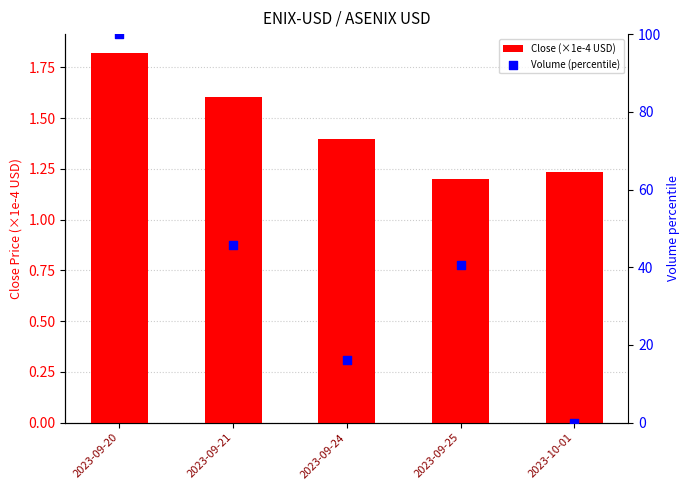

What are all the series names shown in the legend?

Close (×1e-4 USD), Volume (percentile)